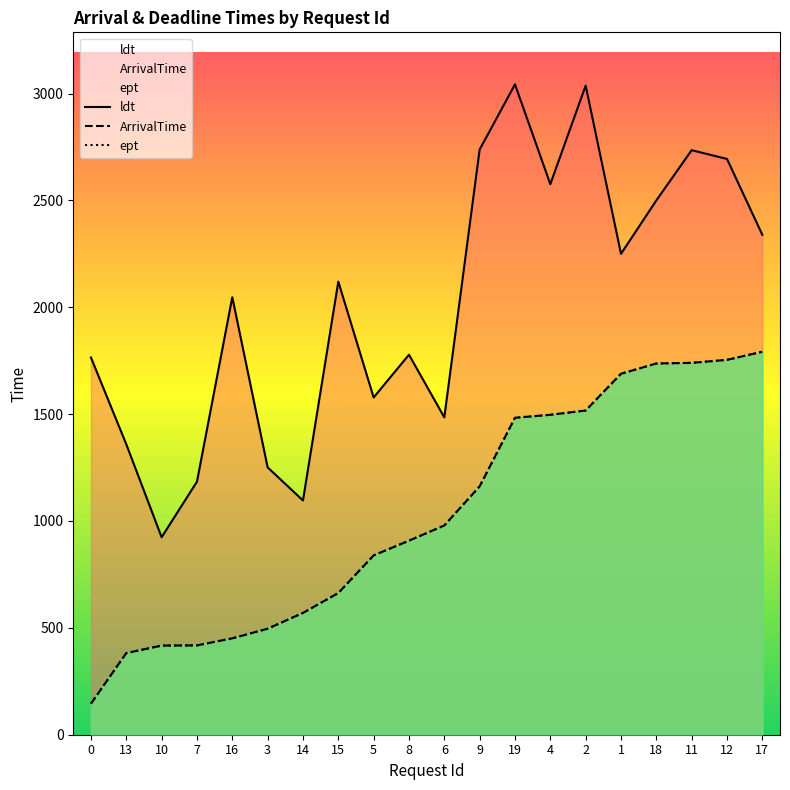

What is the difference between the second highest and second lowest values in the ArrivalTime series?

1372